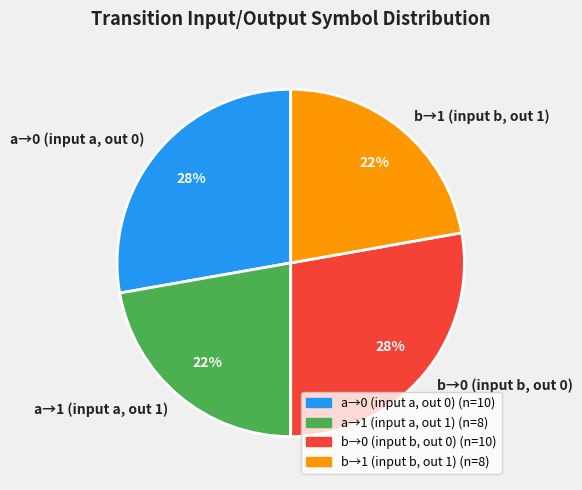

Is there a majority slice in this chart?

No